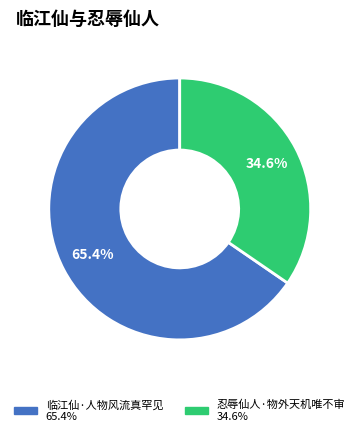

Is there a majority slice in this chart?

Yes